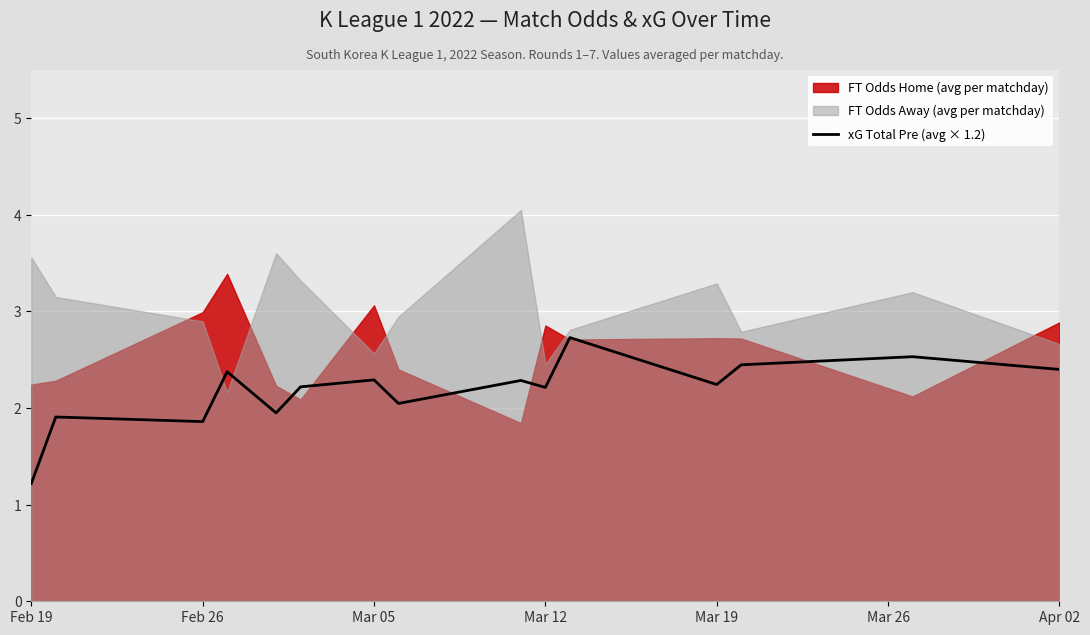

What is the minimum value for xG Total Pre (avg × 1.2)?

1.2